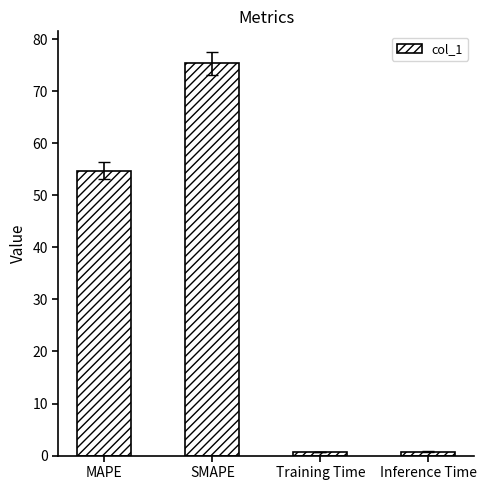

What is the difference between the second highest and second lowest values?

54.0